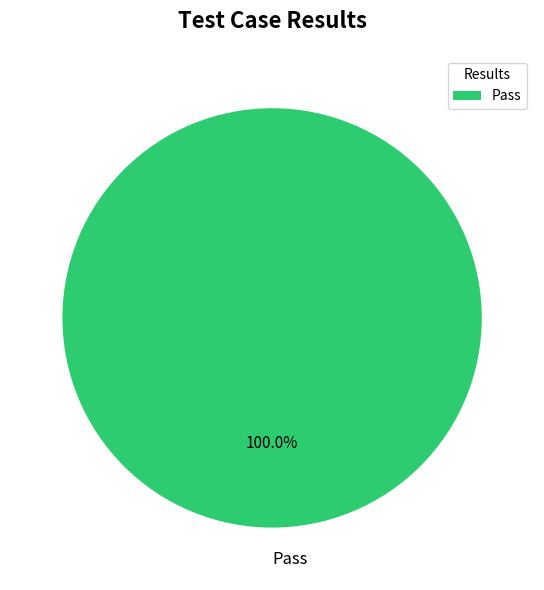

Is there a majority slice in this chart?

Yes